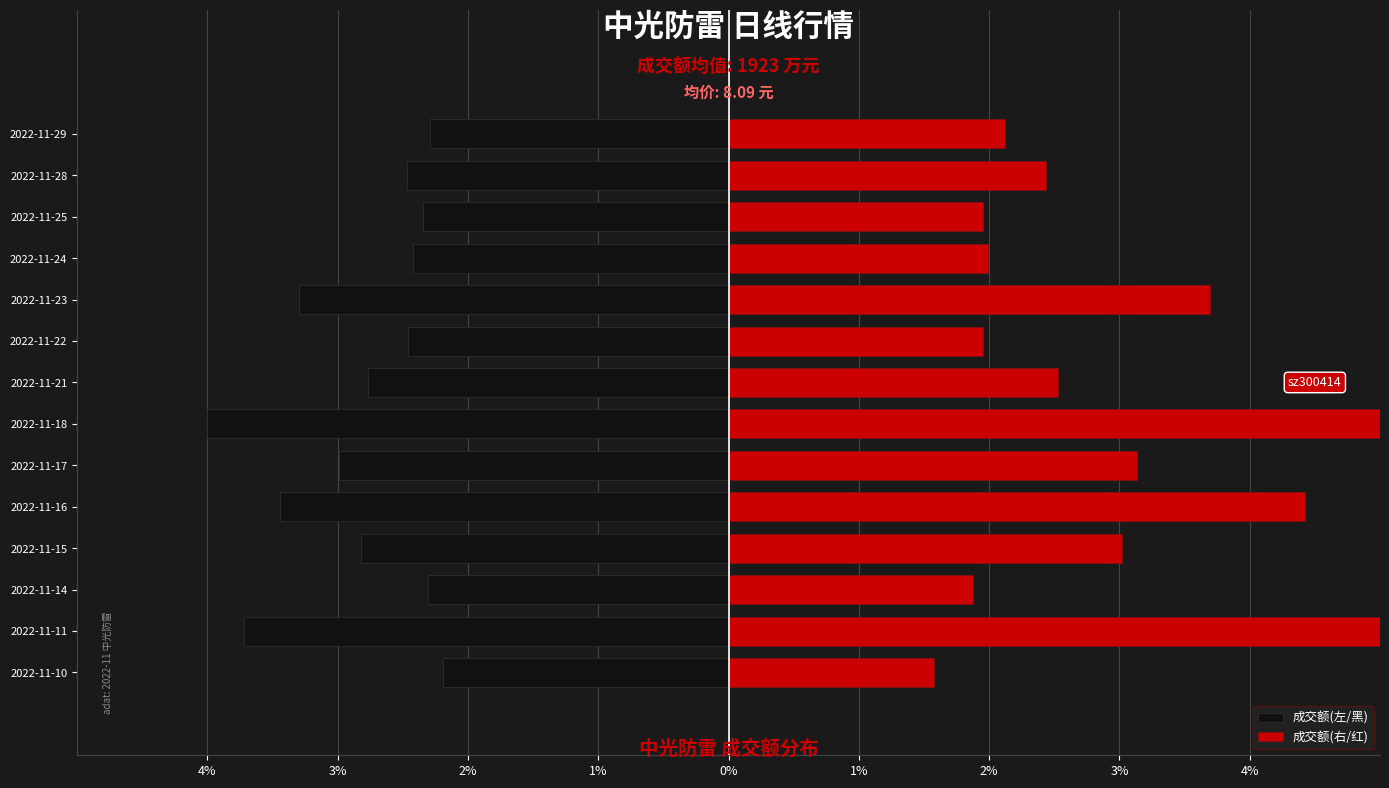

The 成交额(右/红) series shows 5.3 at 2022-11-18. True or false?

True